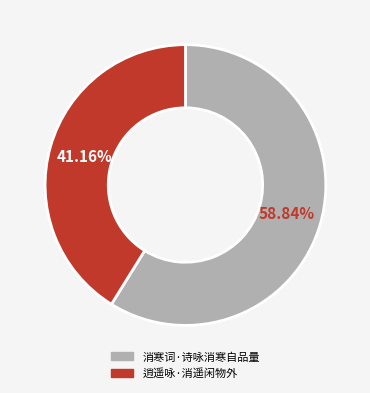

Which slice represents more than half of the pie?

消寒词·诗咏消寒自品量